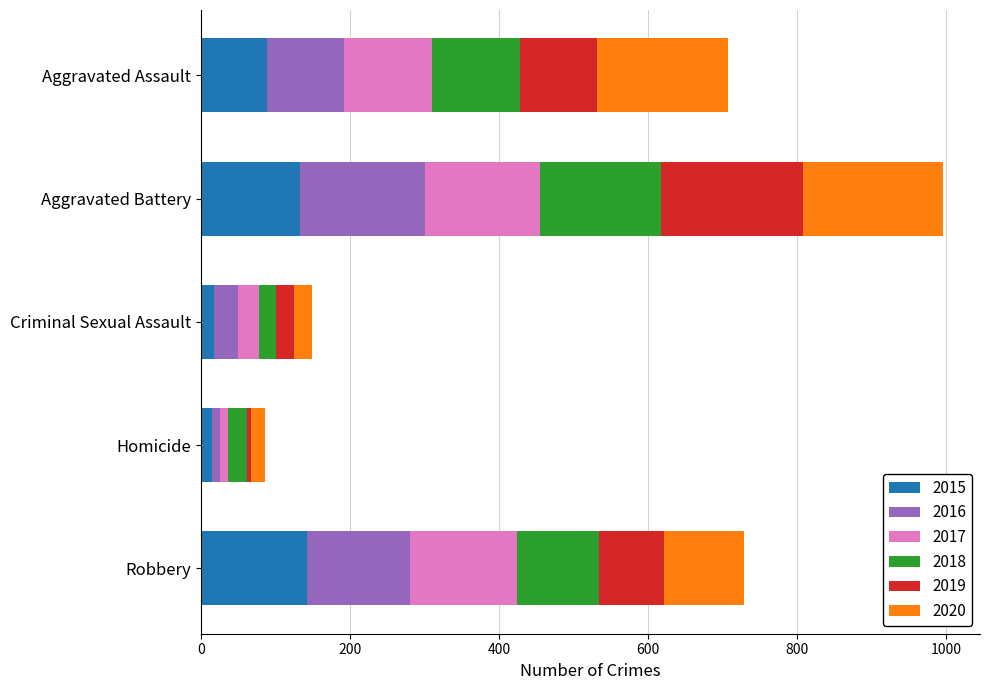

At which category is the sum across all series the highest?

Aggravated Battery